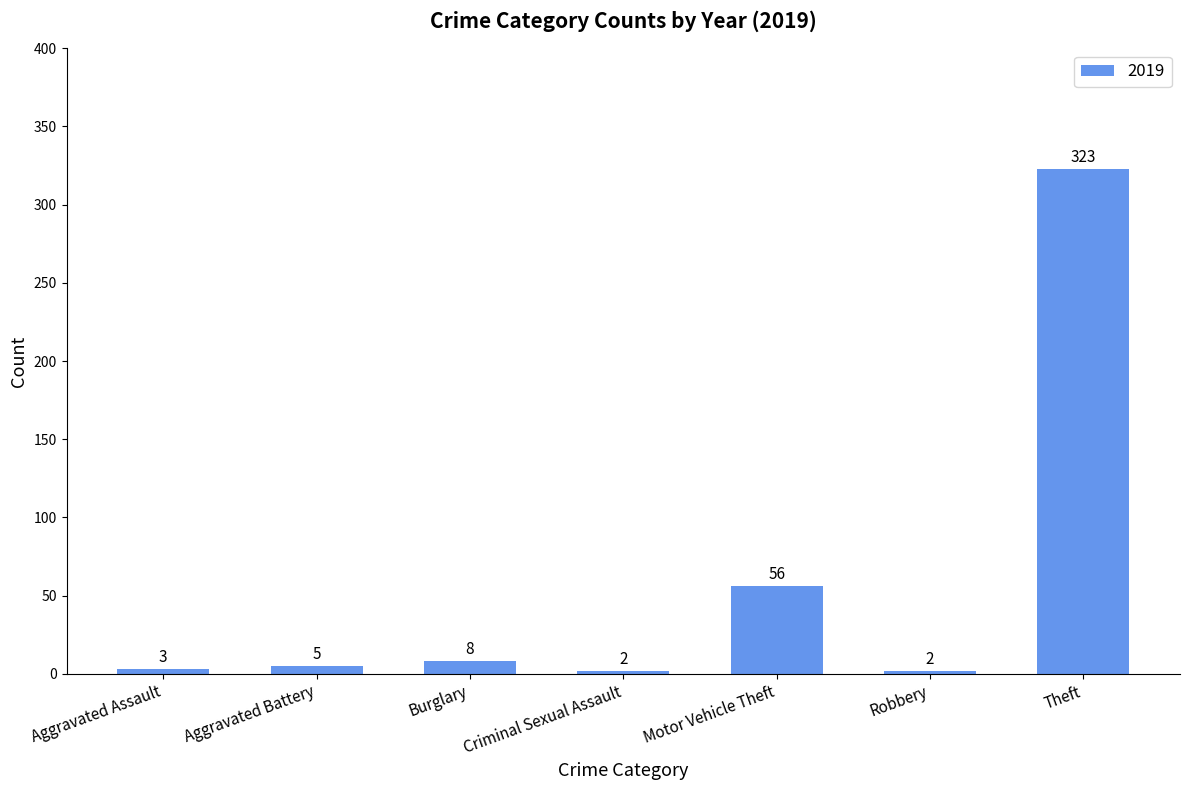

Reading left to right, transcribe all the data shown in this chart.

Aggravated Assault=3	Aggravated Battery=5	Burglary=8	Criminal Sexual Assault=2	Motor Vehicle Theft=56	Robbery=2	Theft=323